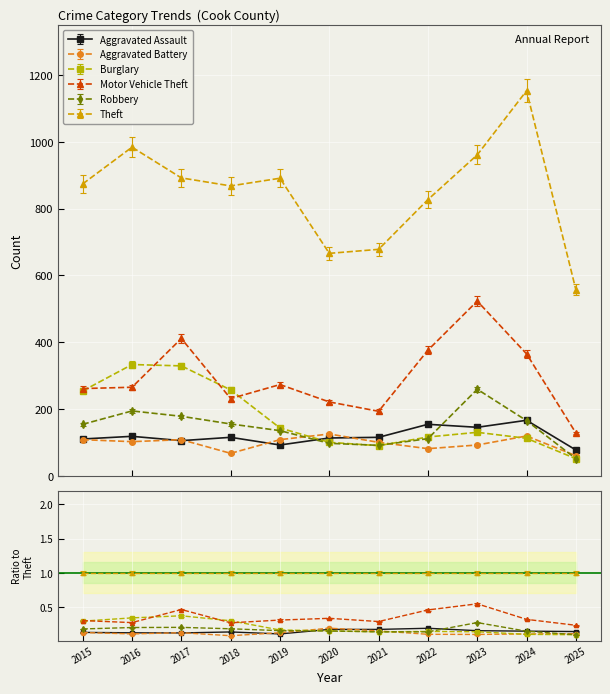

Count the number of data series in this chart.

6